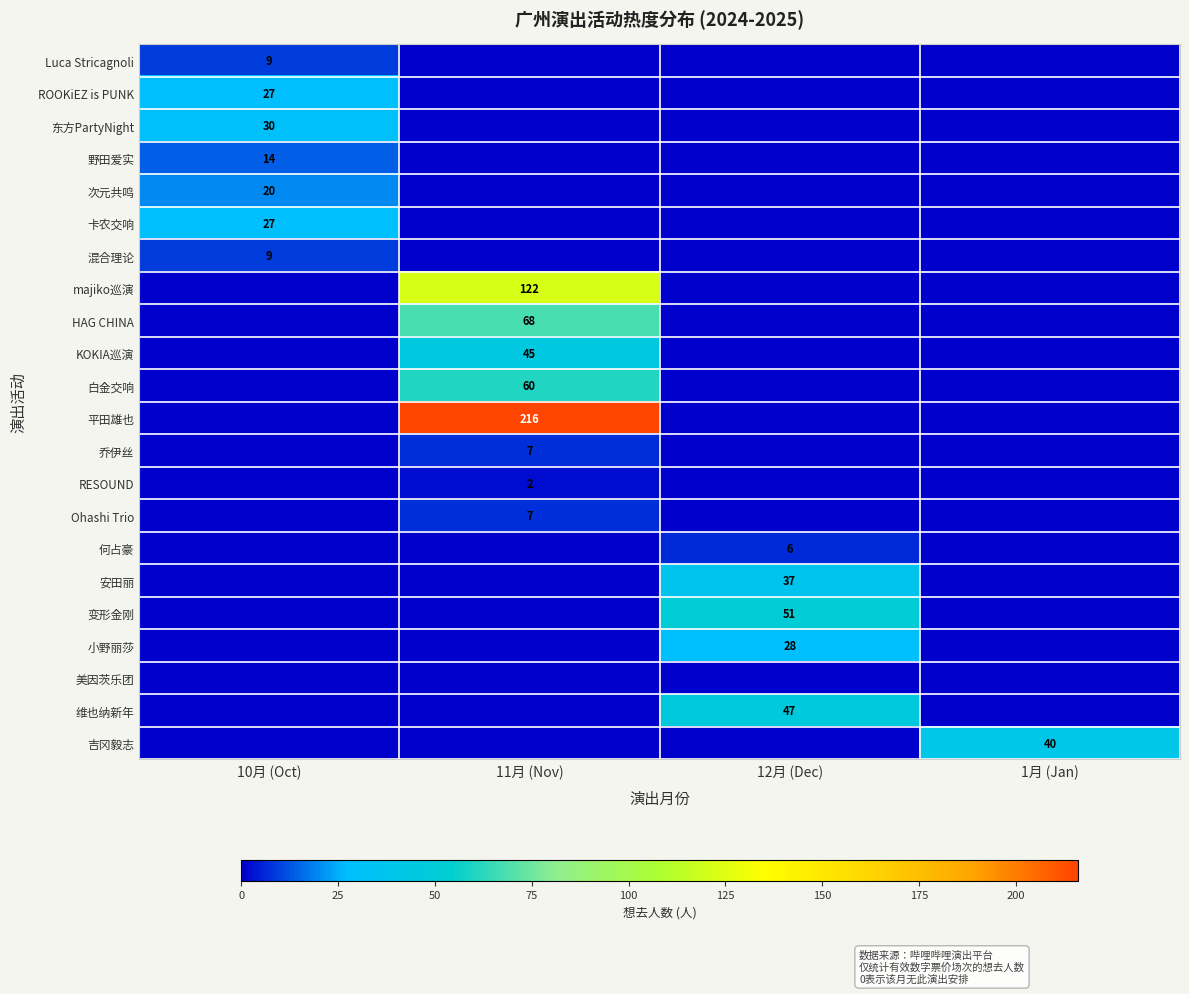

Which series changed the most between 11月 (Nov) and 1月 (Jan)?

平田雄也